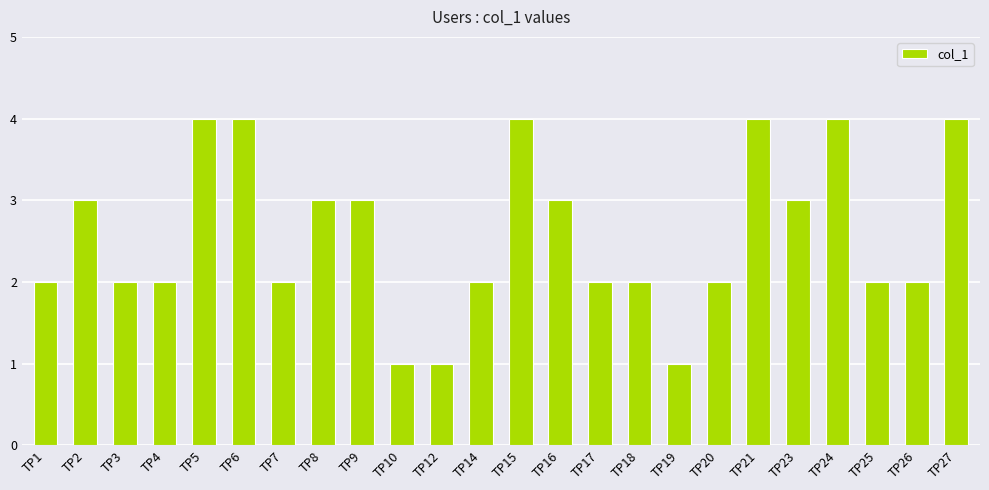

Between TP10 and TP24, which is larger?

TP24